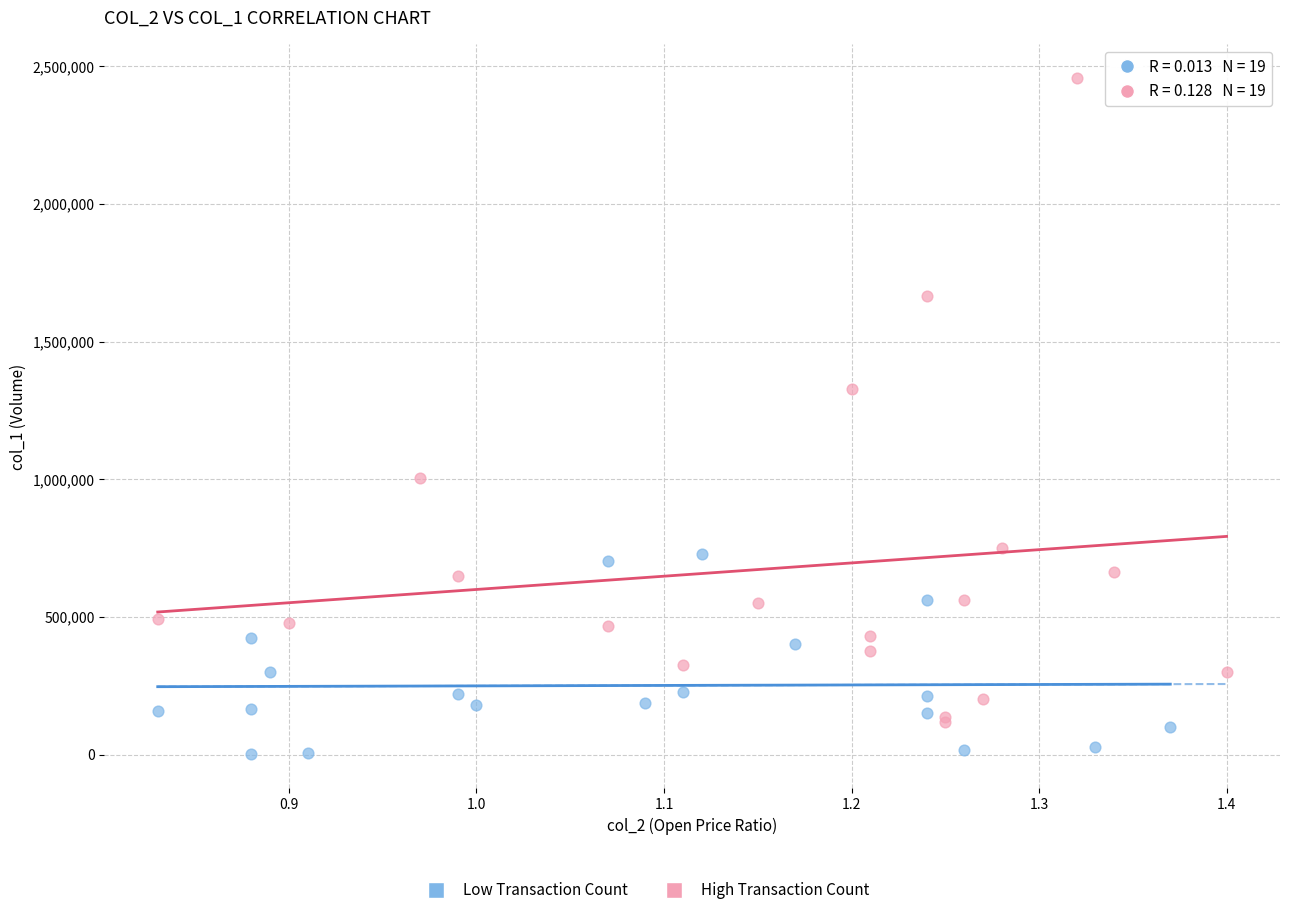

Which series contains the highest Y value?

High Transaction Count